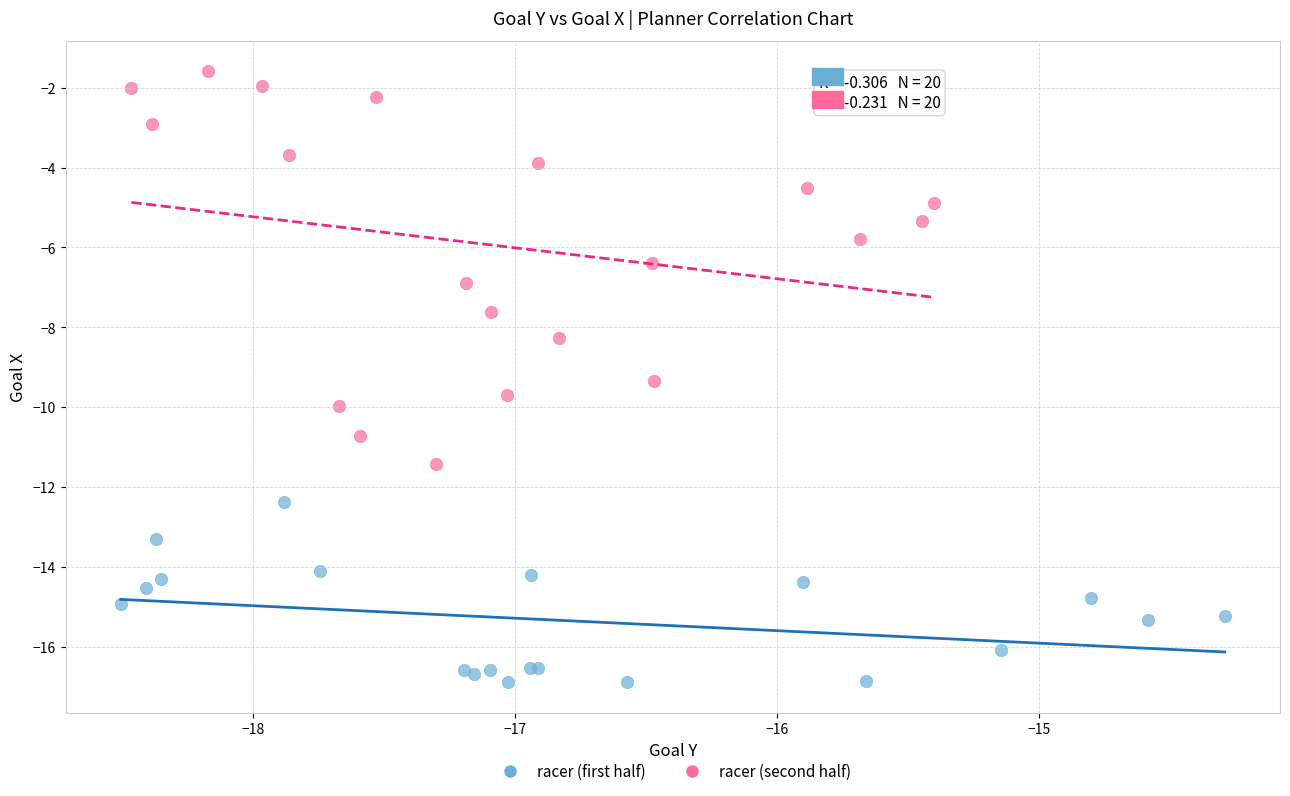

Which series contains the lowest Y value?

racer (first half)